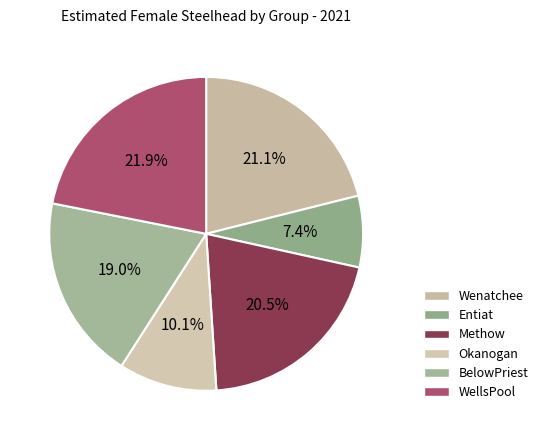

What is the change in value from Wenatchee to Okanogan?

-359